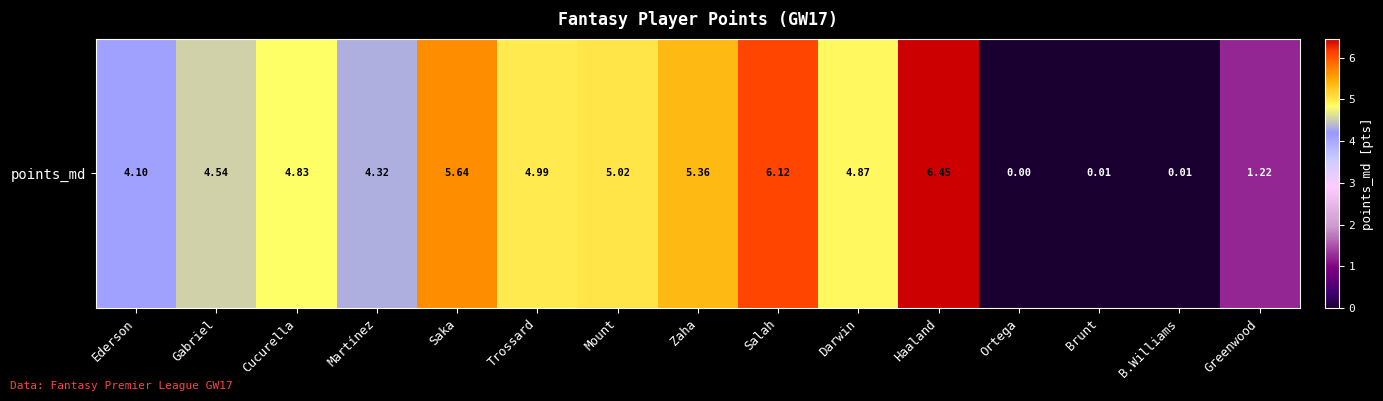

What is the greatest value displayed?

6.5